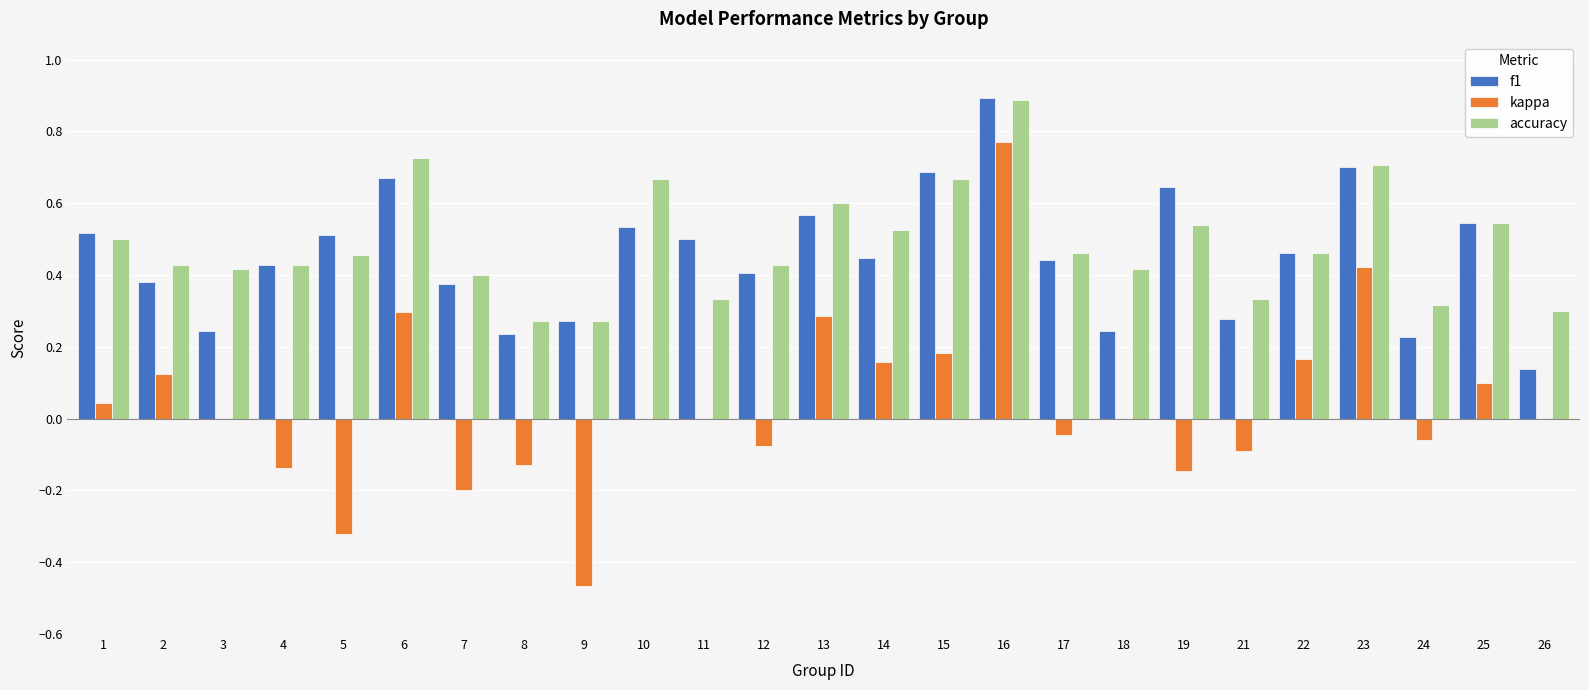

Which series has the largest total across all categories?

accuracy